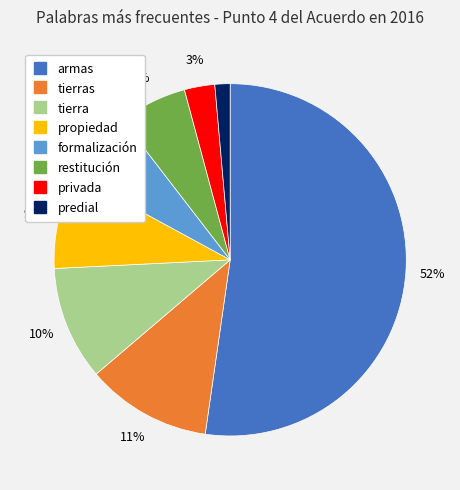

Count the number of slices in the pie.

8